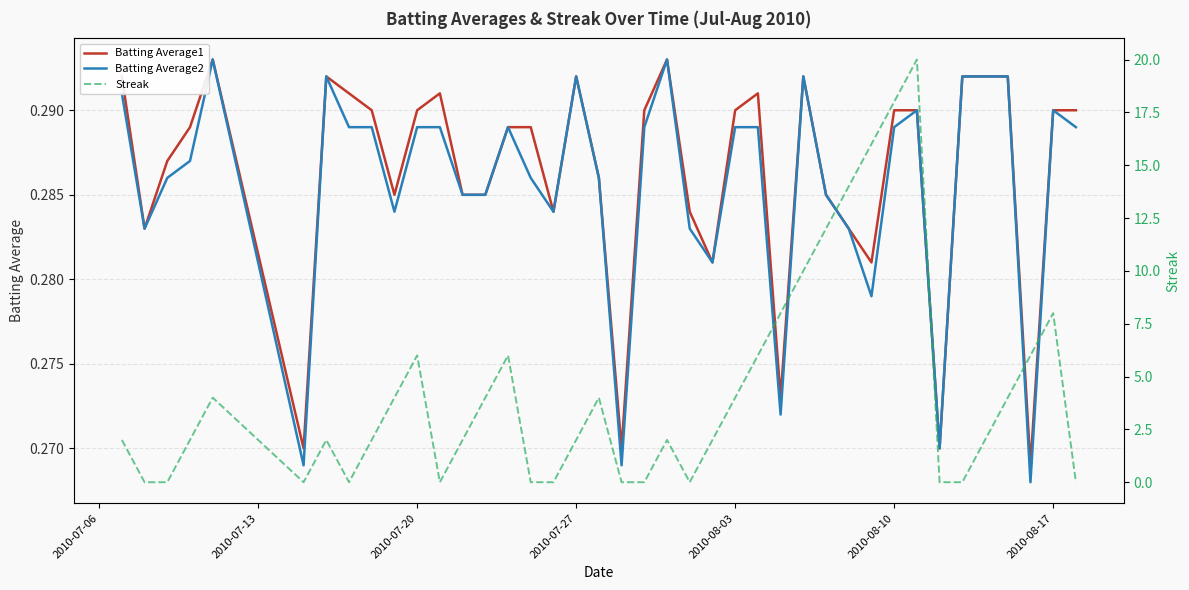

Is it true that Batting Average1 equals 0.1 at 2010-08-17?

False